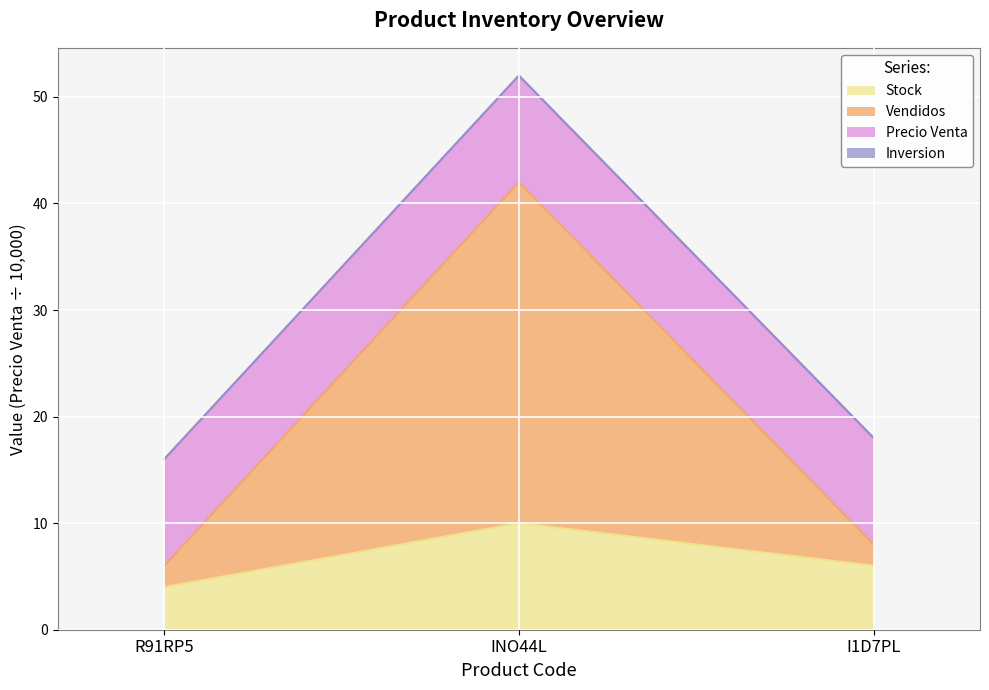

Which label corresponds to the largest value in the chart?

INO44L